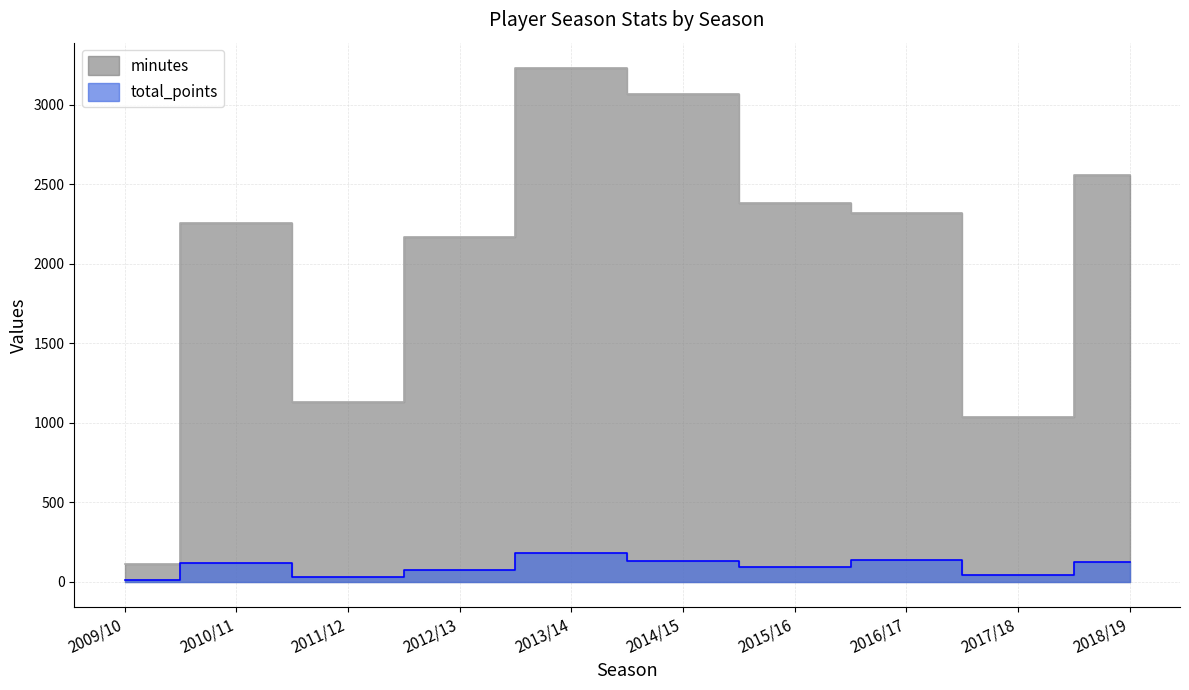

Reading left to right, transcribe all the data shown in this chart.

minutes: 108	2256	1127	2165	3228	3066	2383	2316	1035	2558
total_points: 7	116	30	74	180	130	94	133	39	125